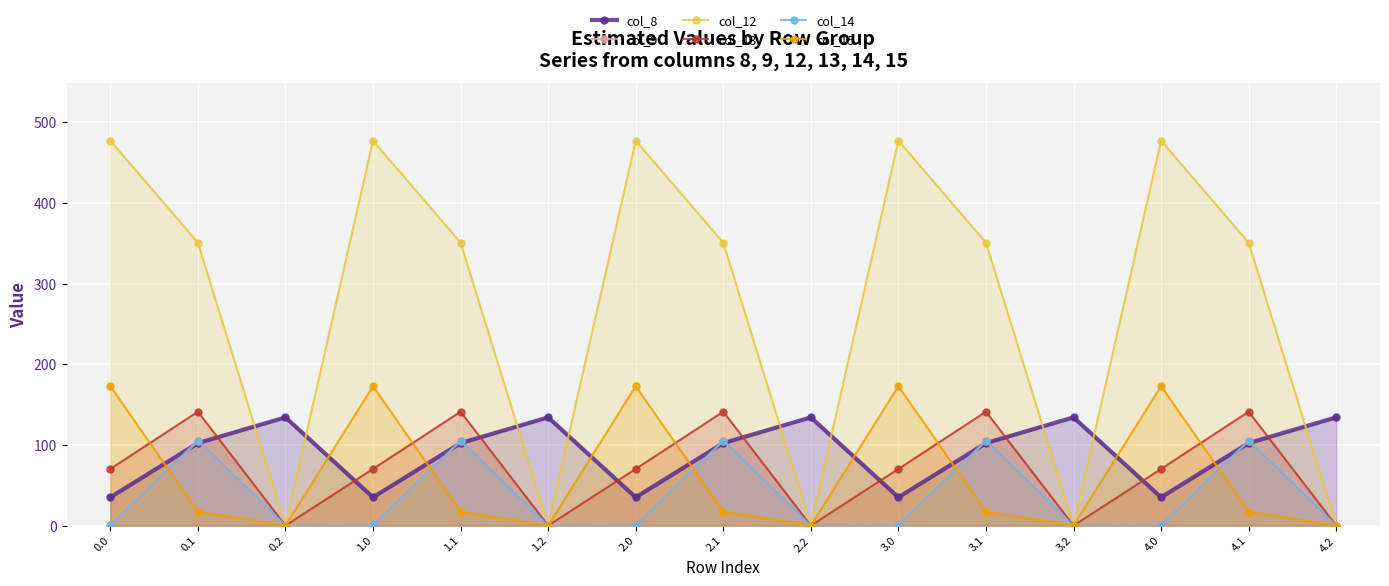

The col_13 series shows 115.2 at 0.0. True or false?

False